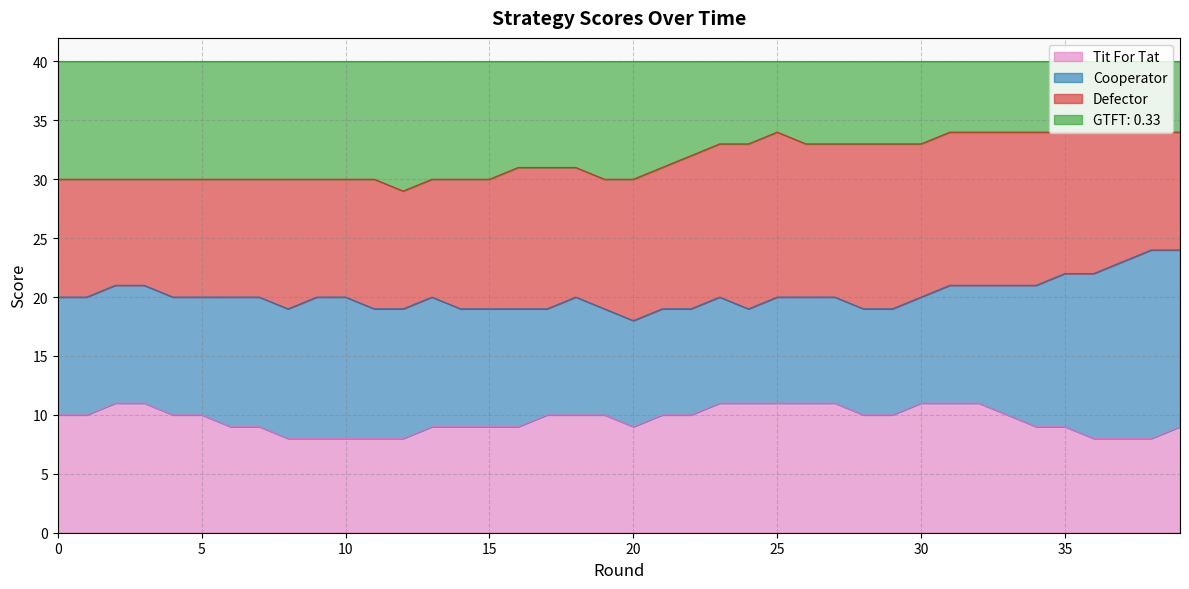

What is the maximum value for Tit For Tat?

11